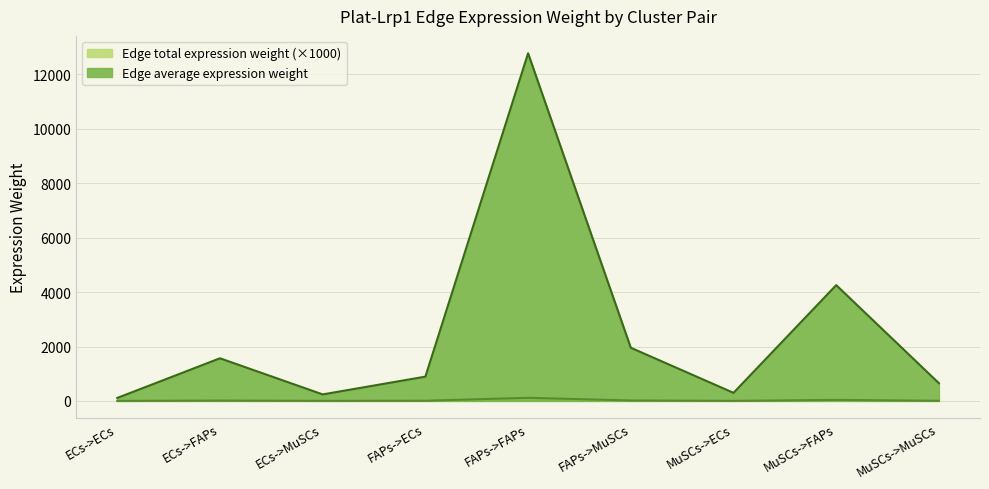

What value does the Edge total expression weight series have at FAPs->ECs?

893.1